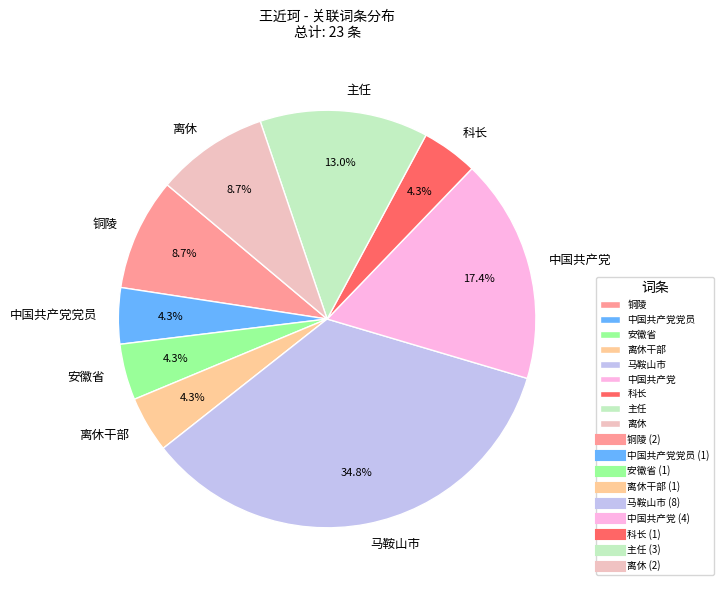

Which slice is the largest?

马鞍山市